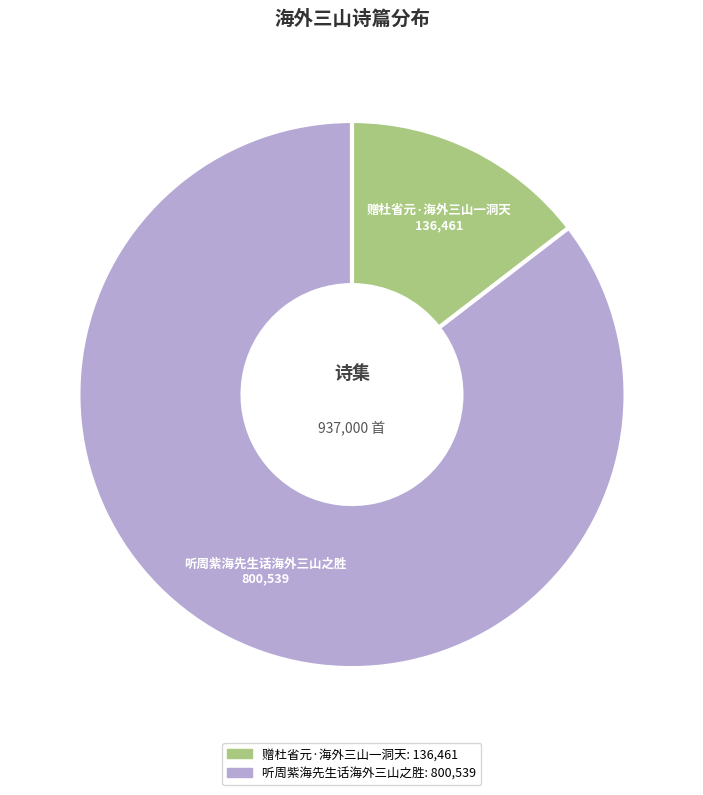

The 听周紫海先生话海外三山之胜 slice represents 79% of the pie. True or false?

False